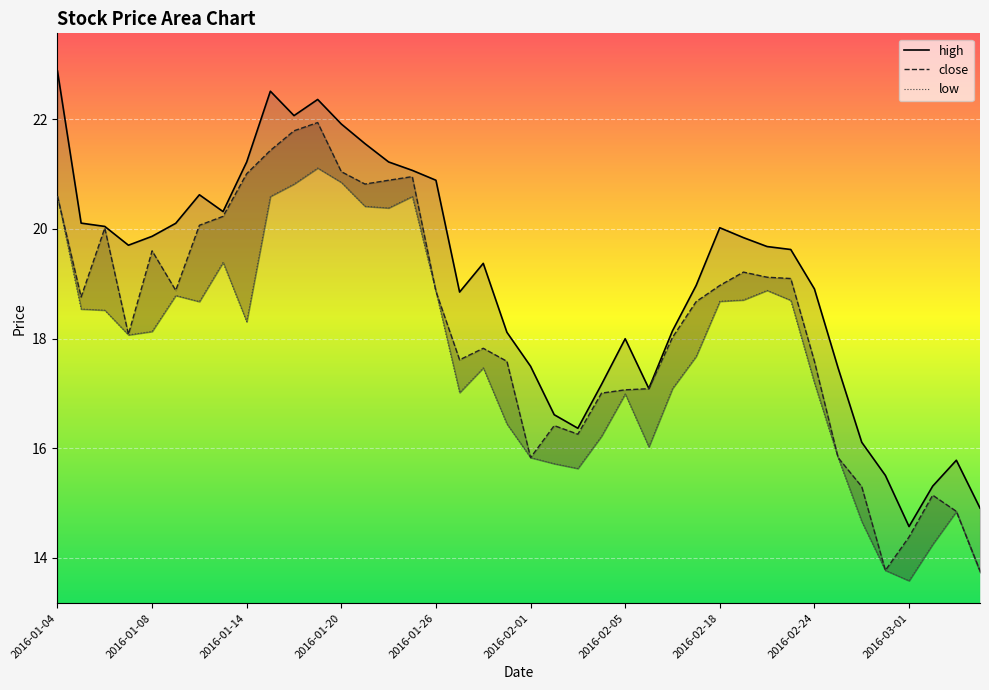

True or false: close and low intersect in this chart.

False